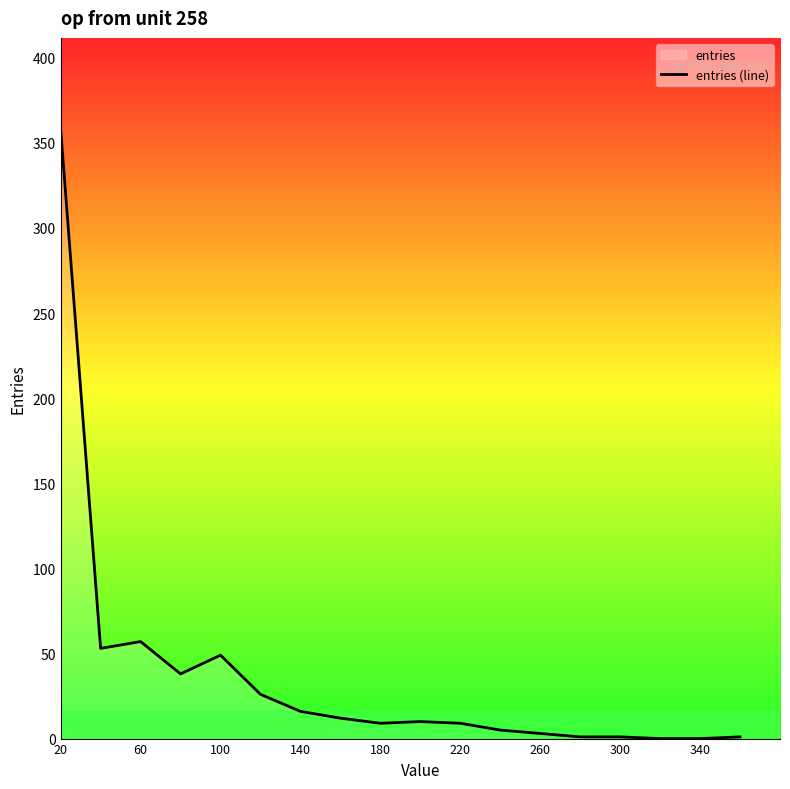

How many values are above zero?

16